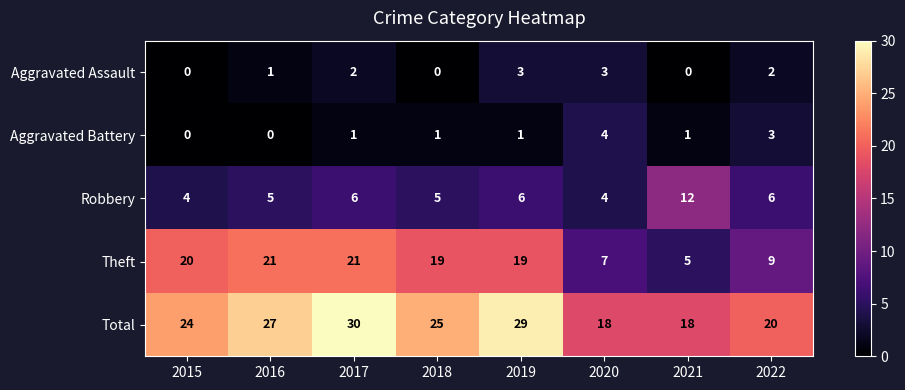

What is the highest value of the Theft series?

21